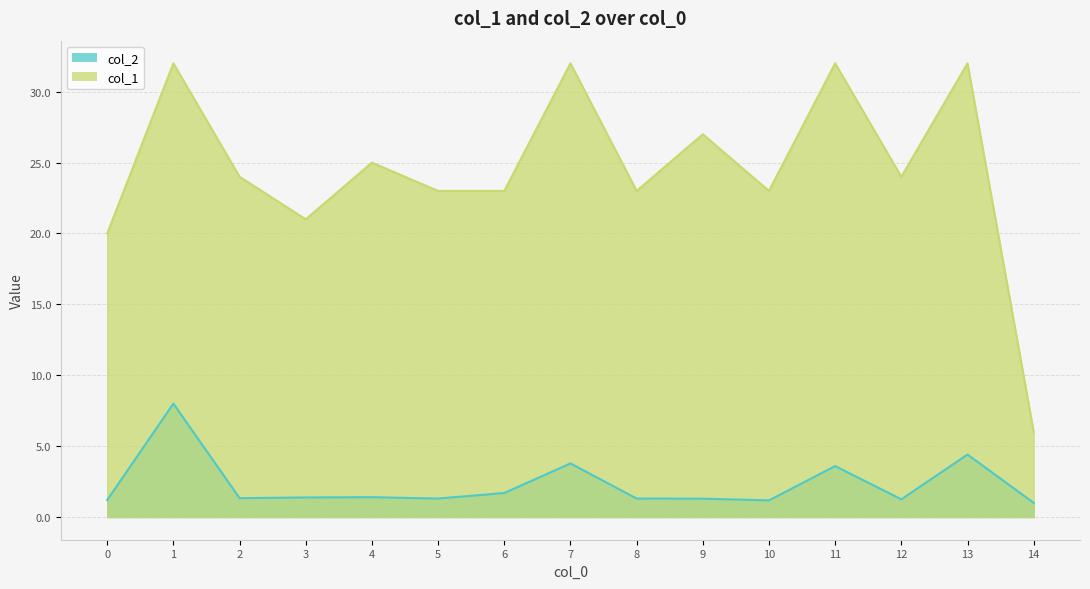

How many values in the col_1 series are below 24?

7